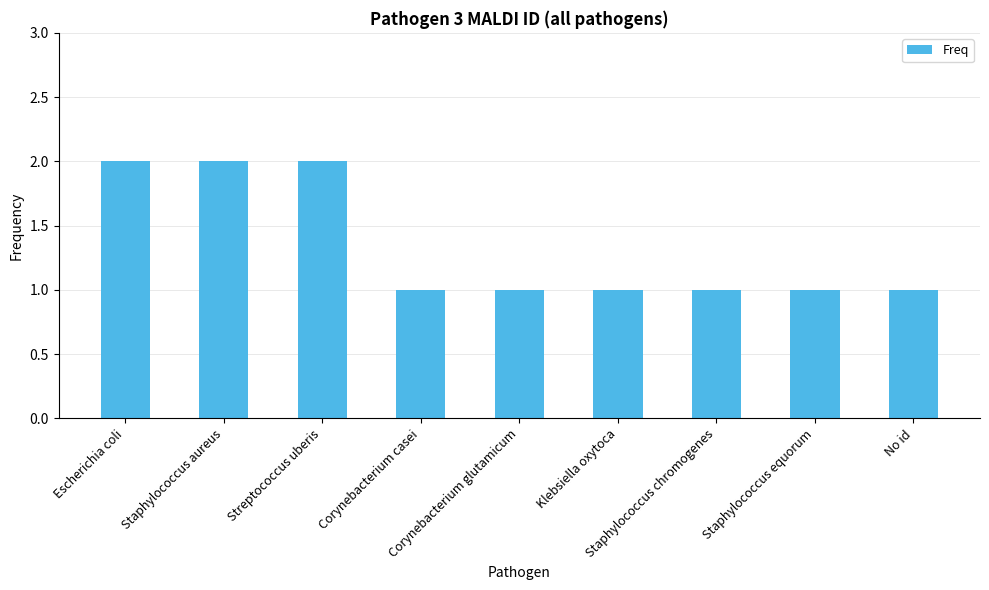

Does the chart contain any negative values?

No